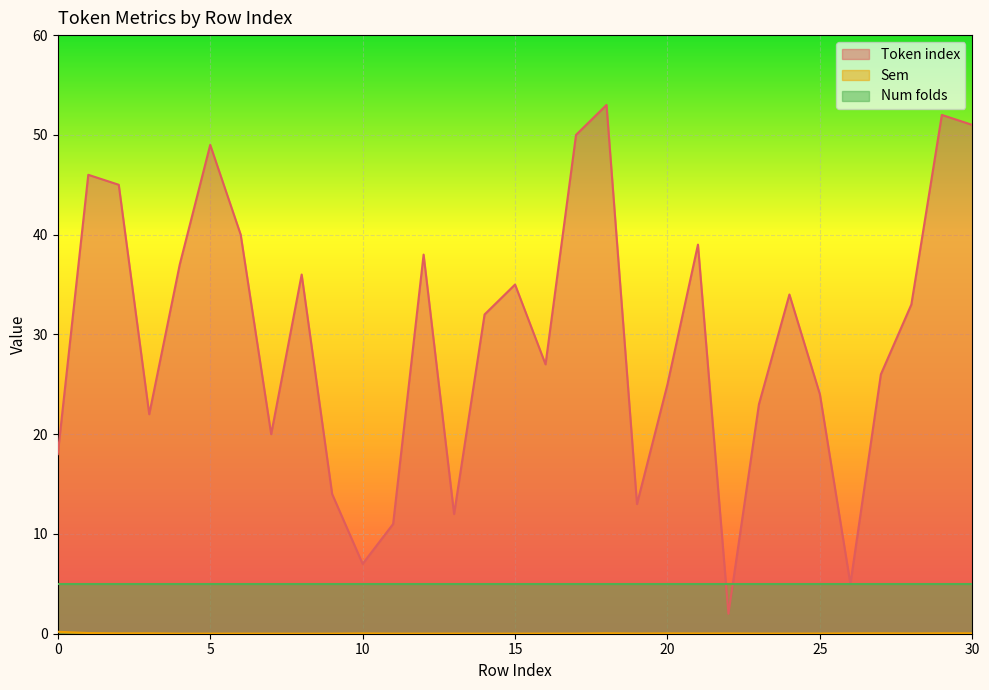

How many distinct data groups are displayed?

3